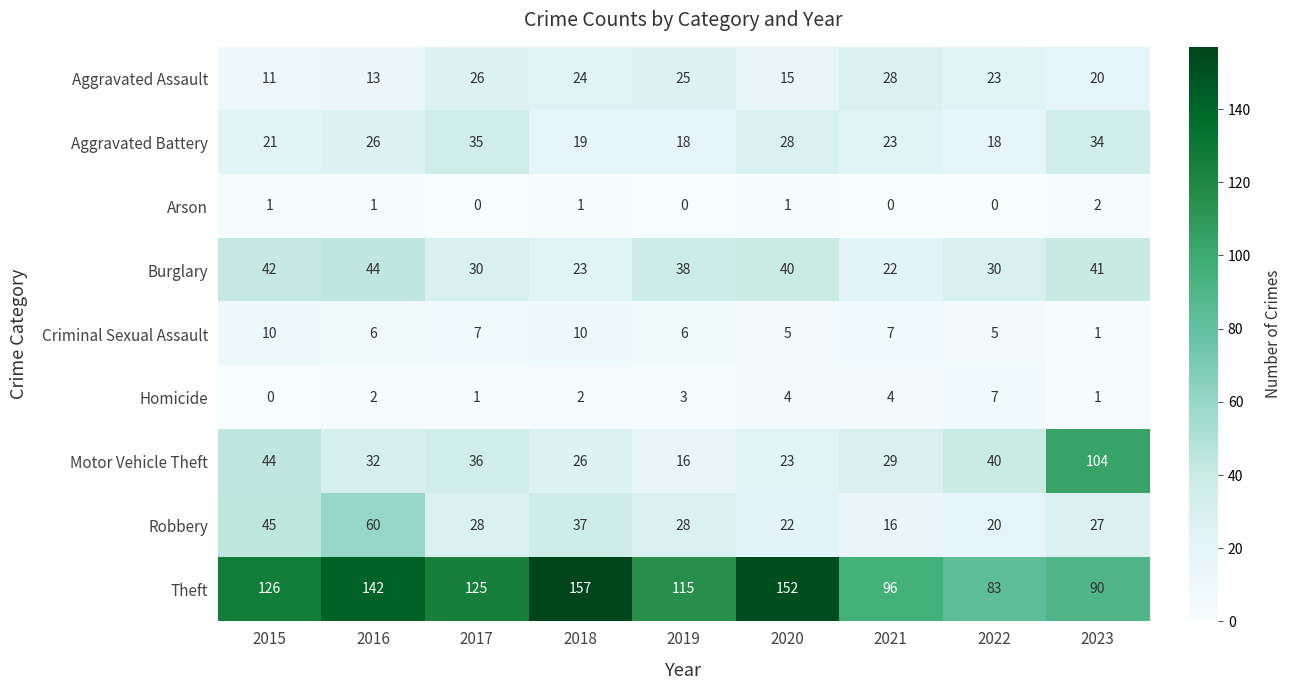

How many data points does each series have?

9